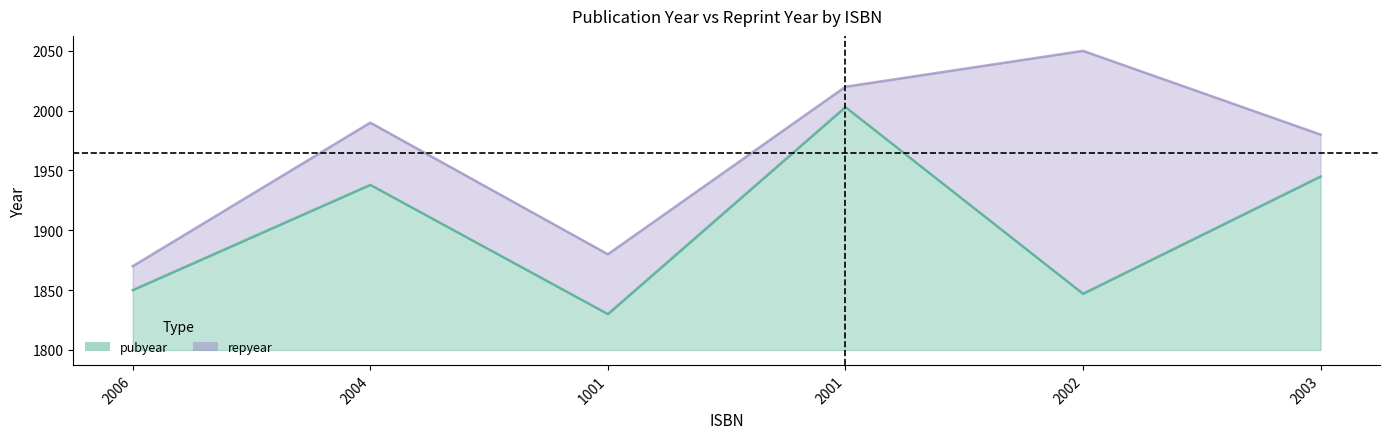

How many lines are shown in the chart?

2